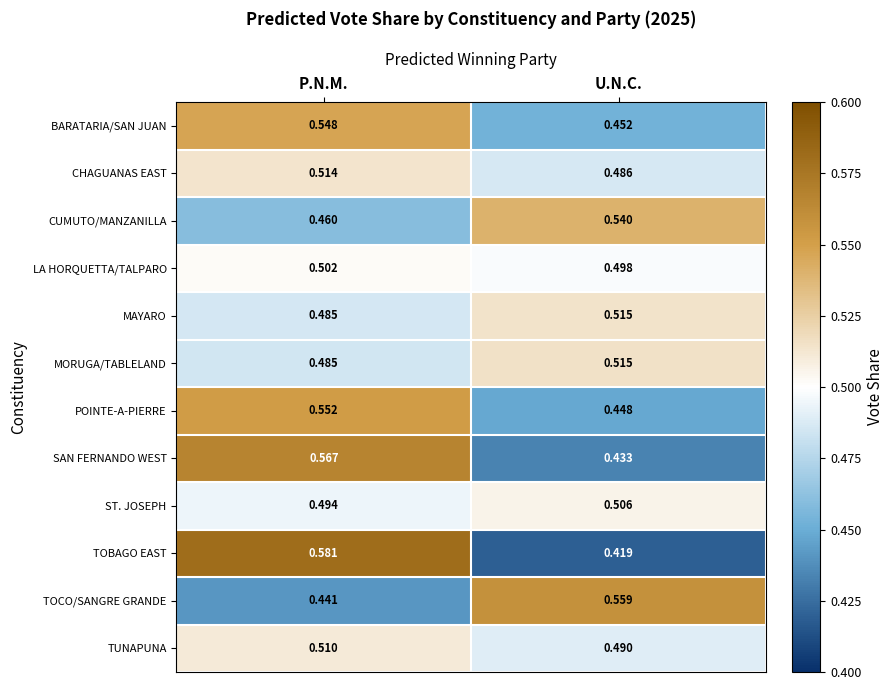

Rank the categories by TOBAGO EAST value from highest to lowest.

P.N.M., U.N.C.